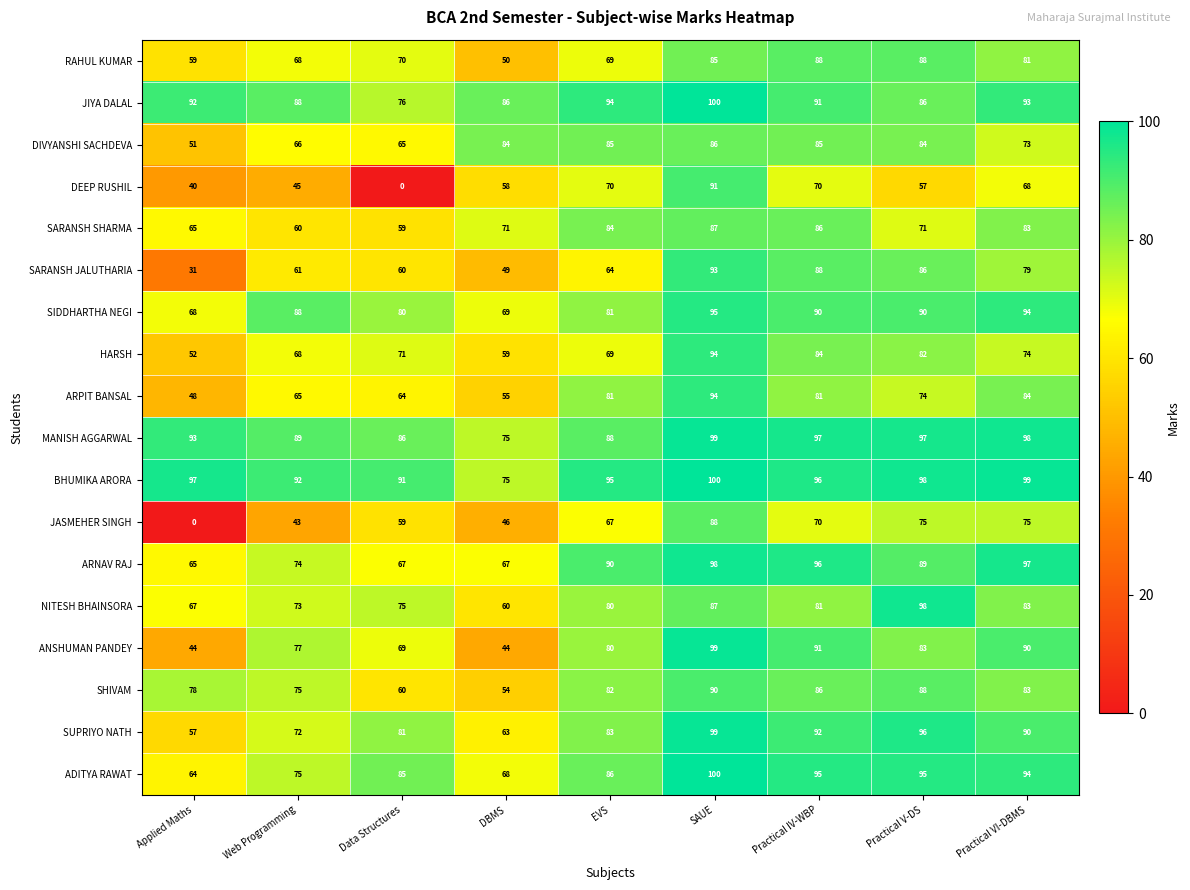

Is the value of BHUMIKA ARORA at SAUE greater than the value of ADITYA RAWAT at Applied Maths?

Yes